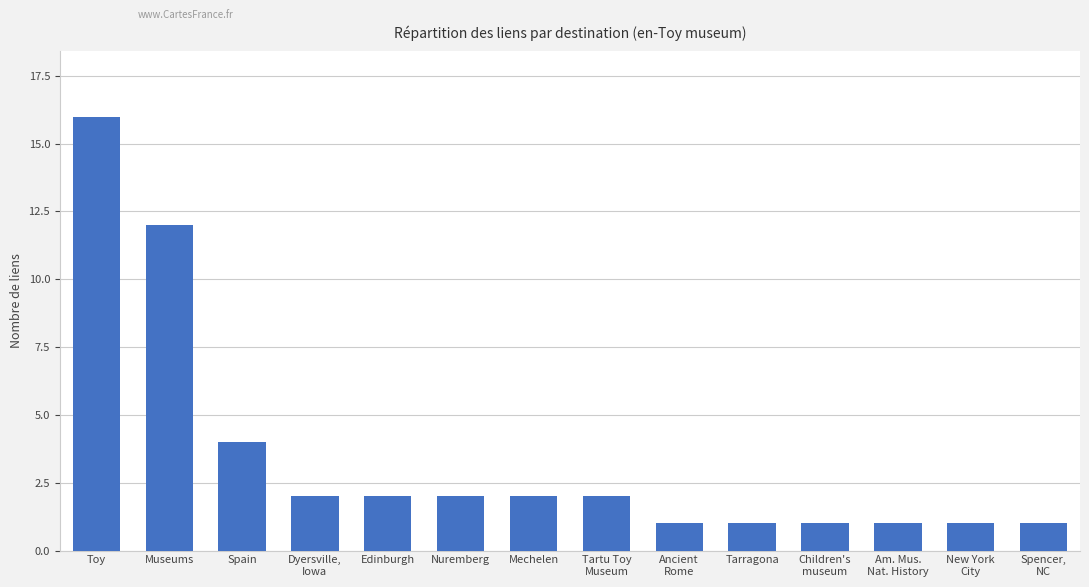

What is the average value?

3